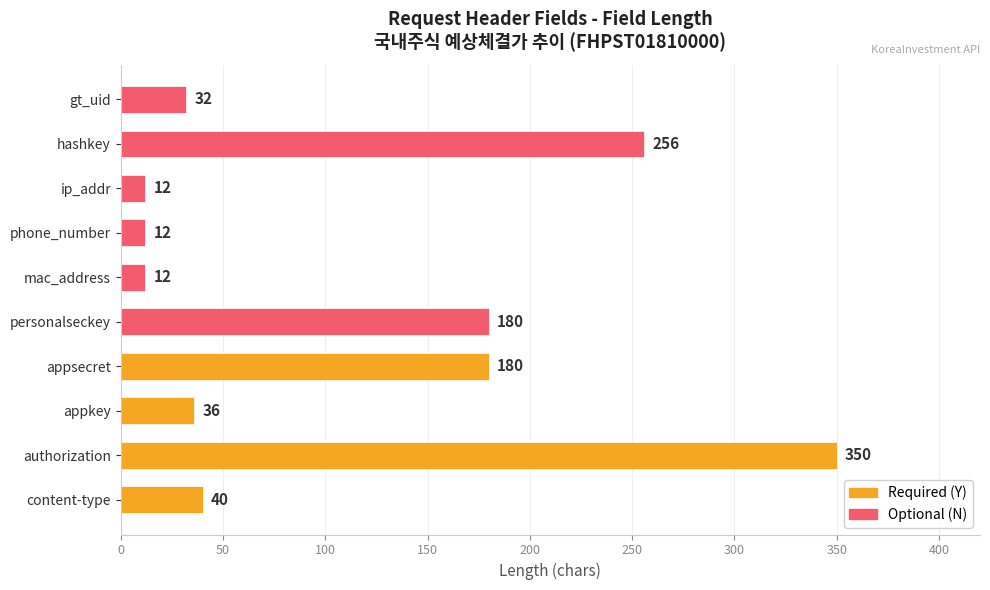

What is the change in value from appsecret to mac_address?

-168